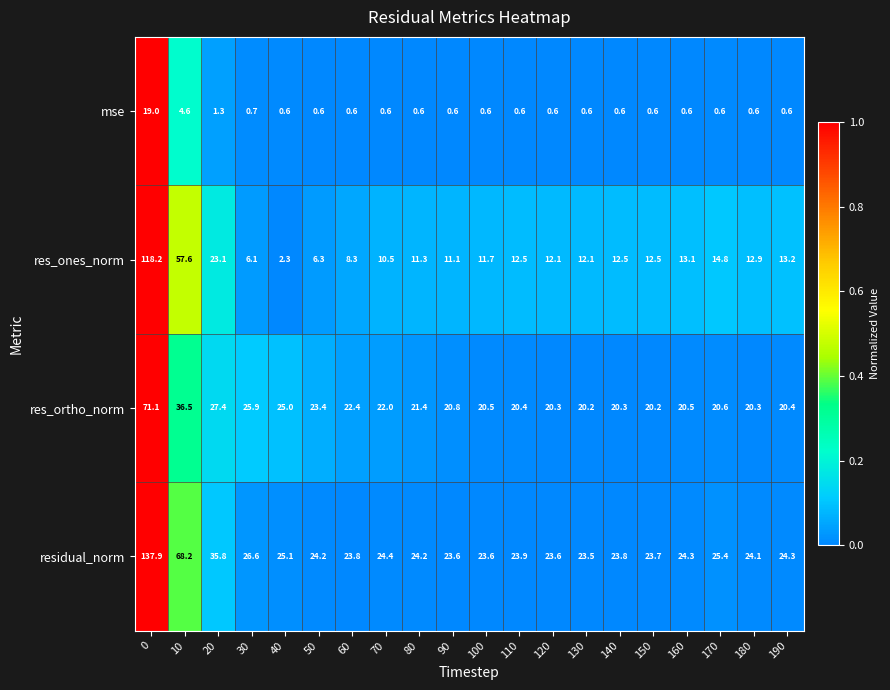

Which series has the largest total across all categories?

residual_norm